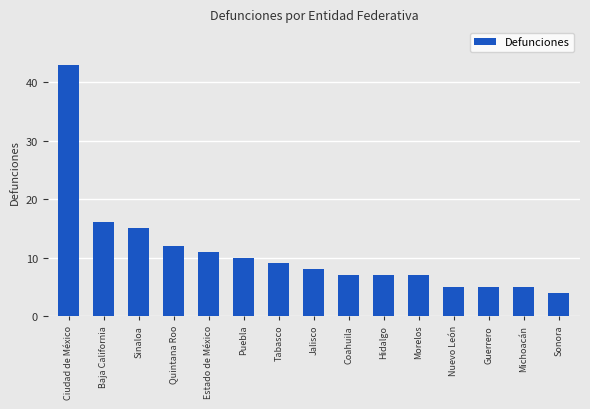

What is the difference between the second highest and second lowest values?

11